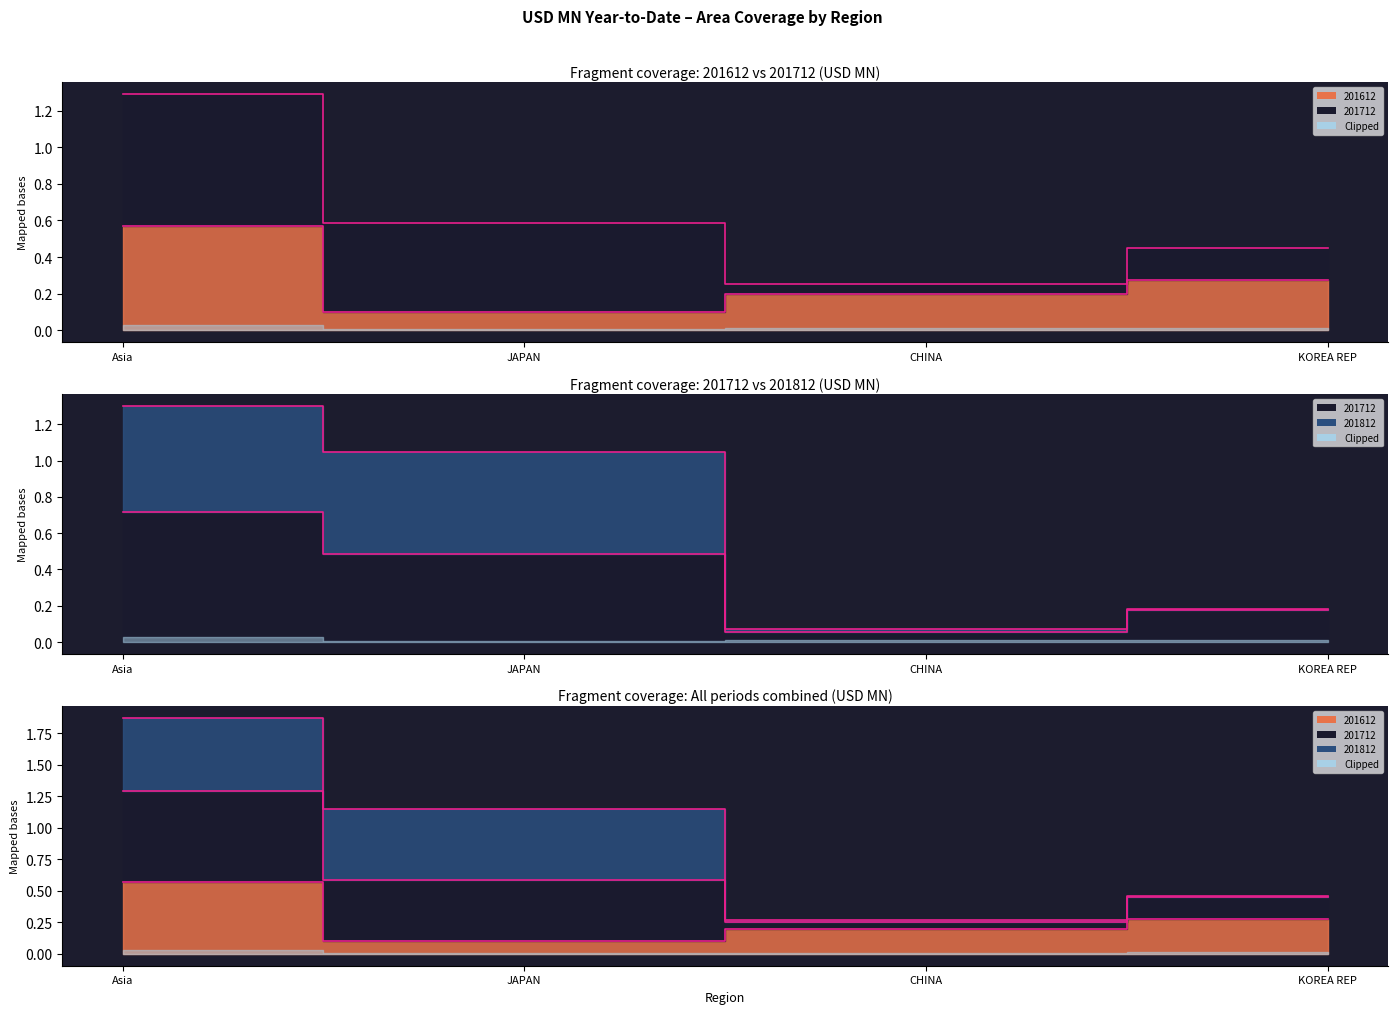

At how many categories does at least one series exceed 0?

4